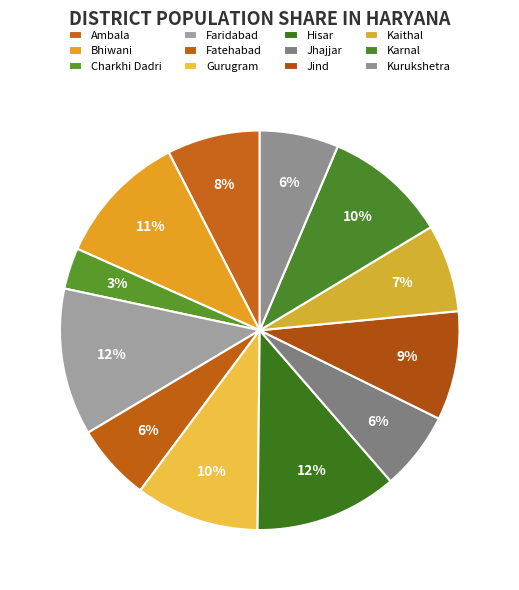

What percentage is NOT represented by Kaithal?

92.9%